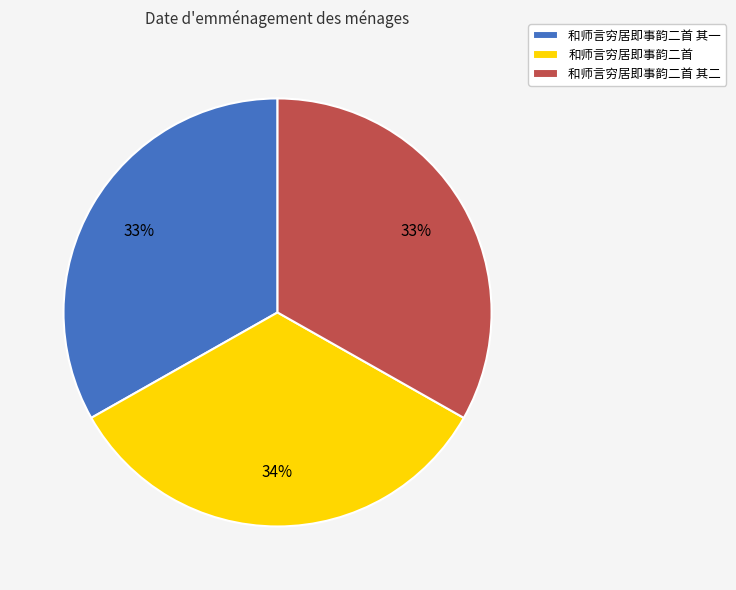

To the nearest percent, what percentage of the pie is 和师言穷居即事韵二首 其二?

33%